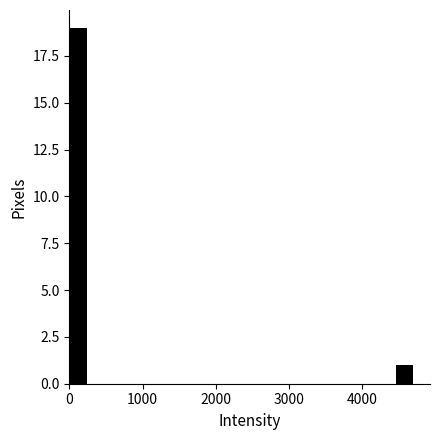

Read against the x-axis, roughly where is the centre of the tallest bar?

100